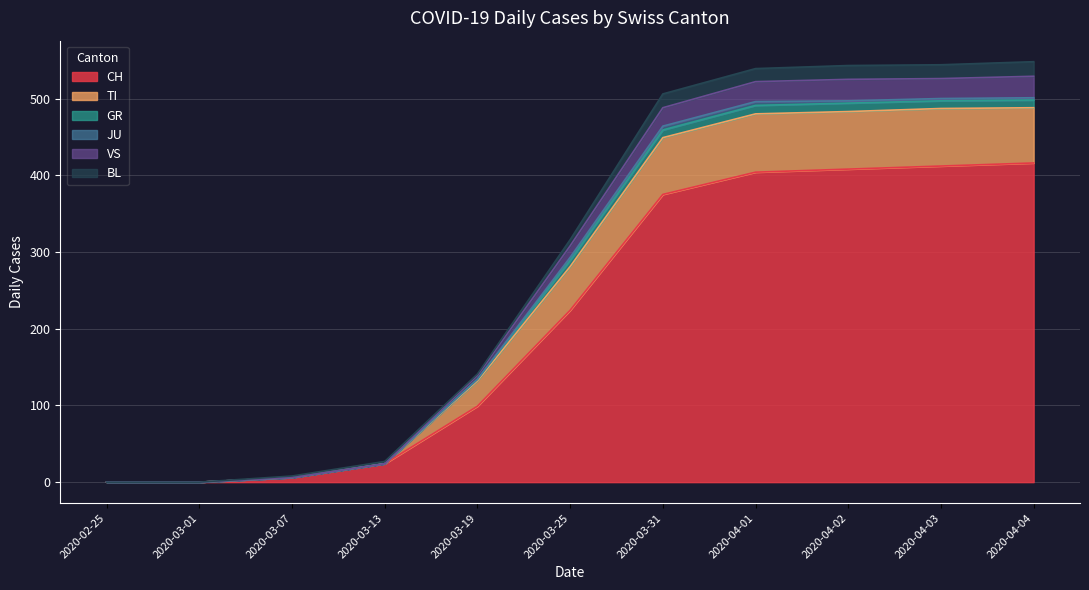

True or false: CH and GR intersect in this chart.

False